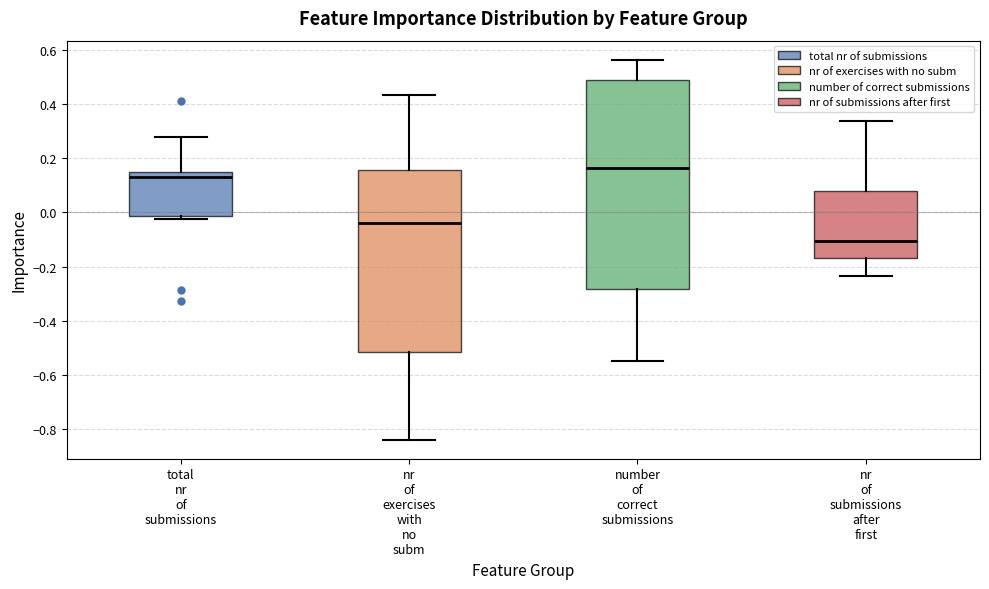

Which box is the tallest, from its lower edge to its upper edge?

number of correct submissions